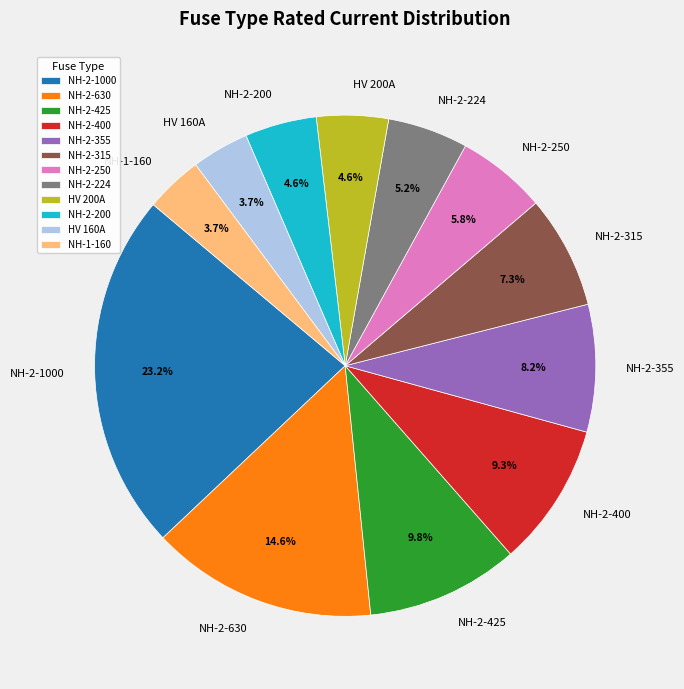

Which has a higher value, NH-2-1000 or HV 200A?

NH-2-1000